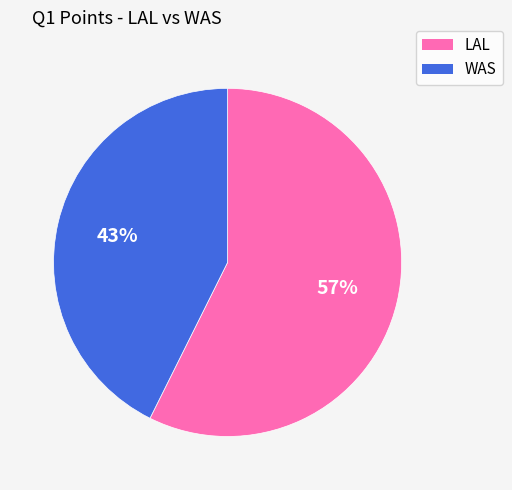

To the nearest percent, what portion does WAS represent?

43%